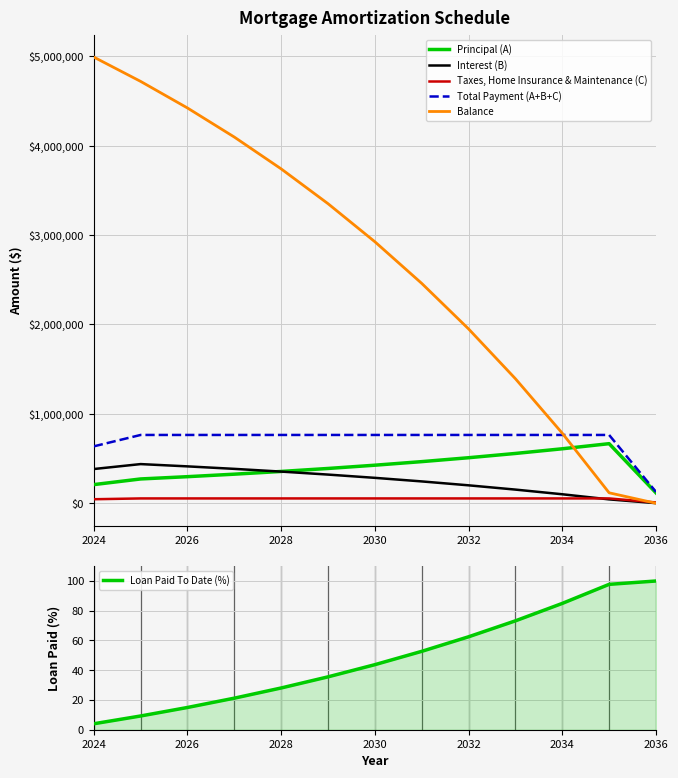

The value of Balance at 2030 is 6914183.1. True or false?

False